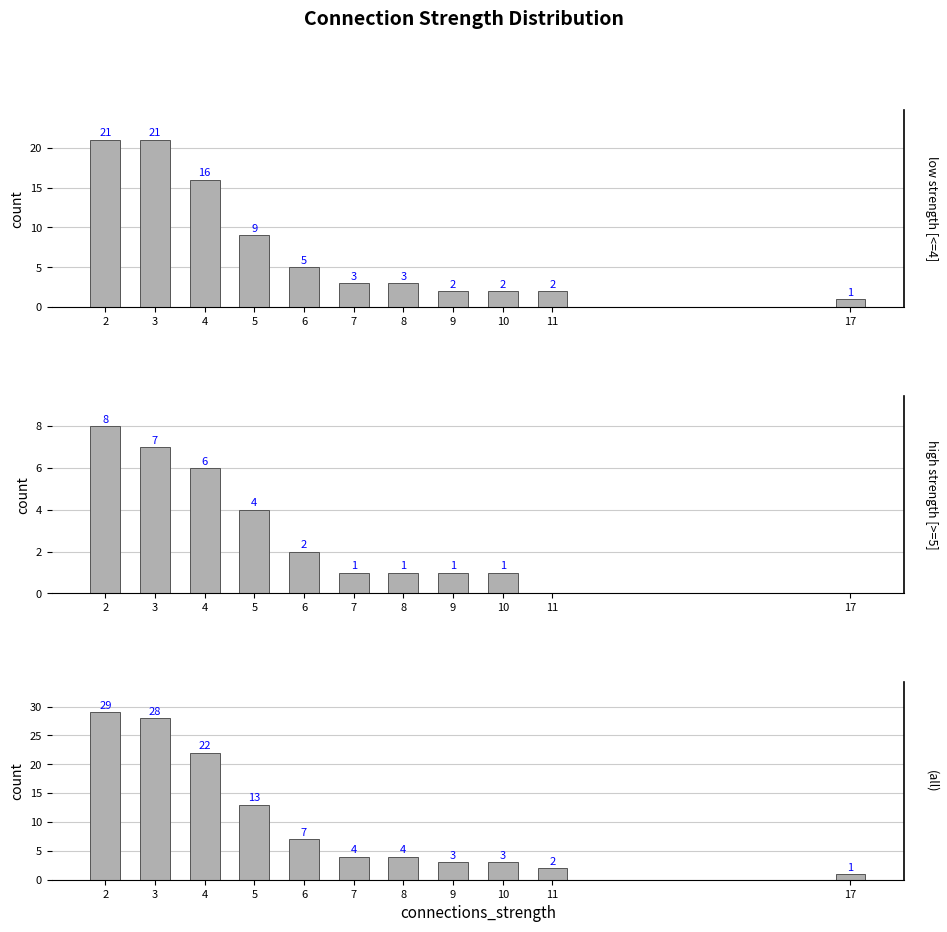

What is the difference between the low strength [<=4] values at 11 and 6?

3